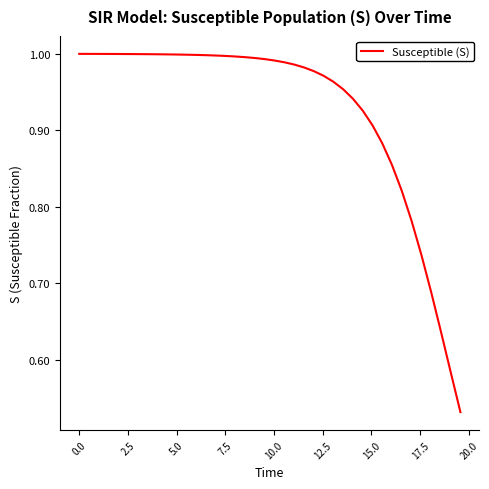

Is this an area chart (filled region under the line)?

No